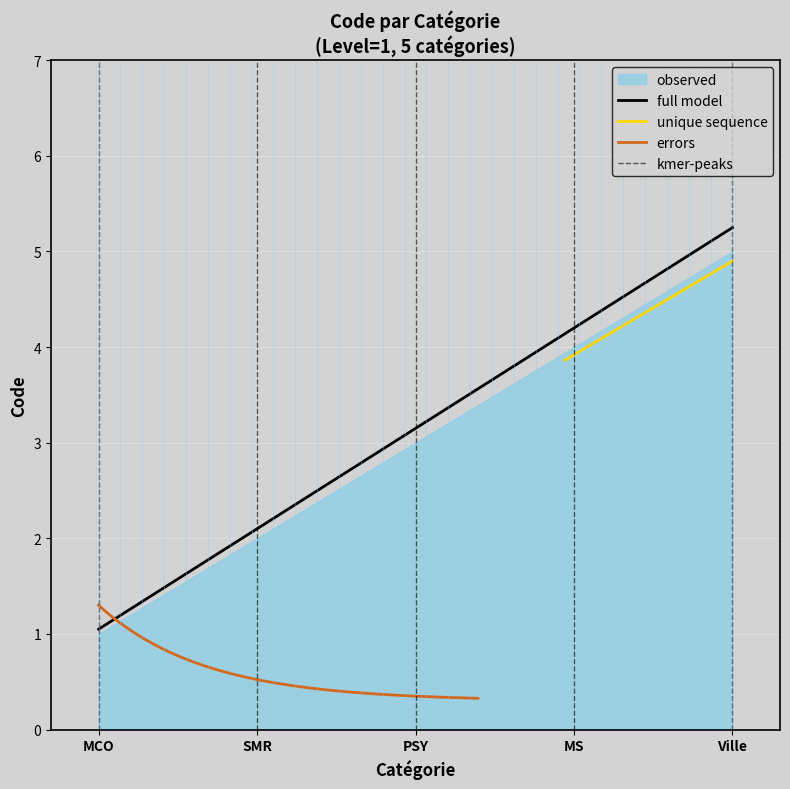

Which has a higher value, Ville or MS?

Ville